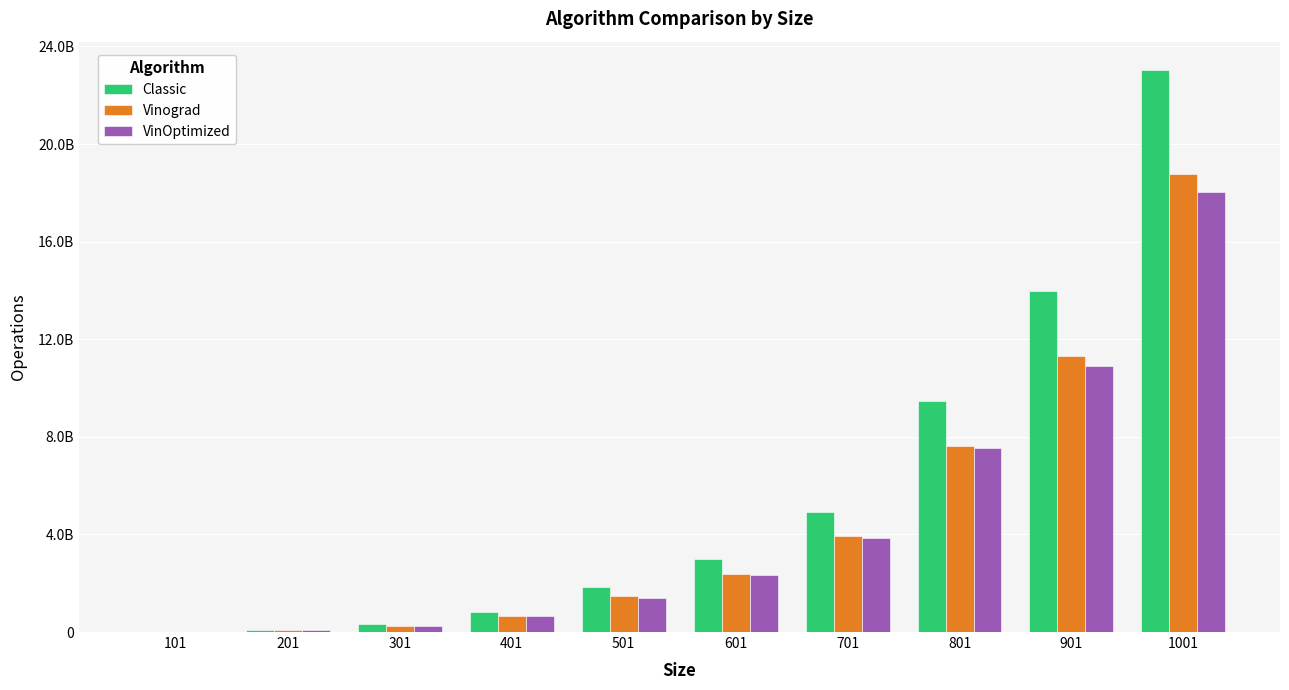

List the labels in order of Vinograd value, smallest first.

101, 201, 301, 401, 501, 601, 701, 801, 901, 1001